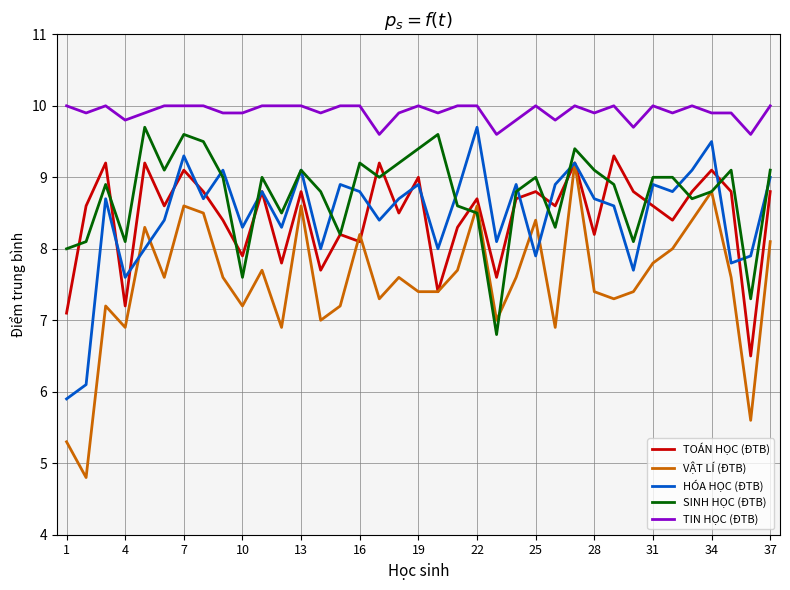

Which series has the widest spread of values?

VẬT LÍ (ĐTB)